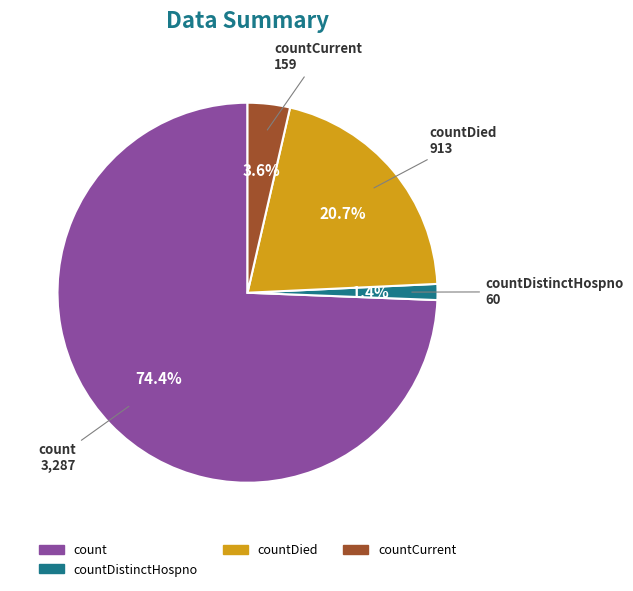

What percentage is the countCurrent slice, to the nearest percent?

4%